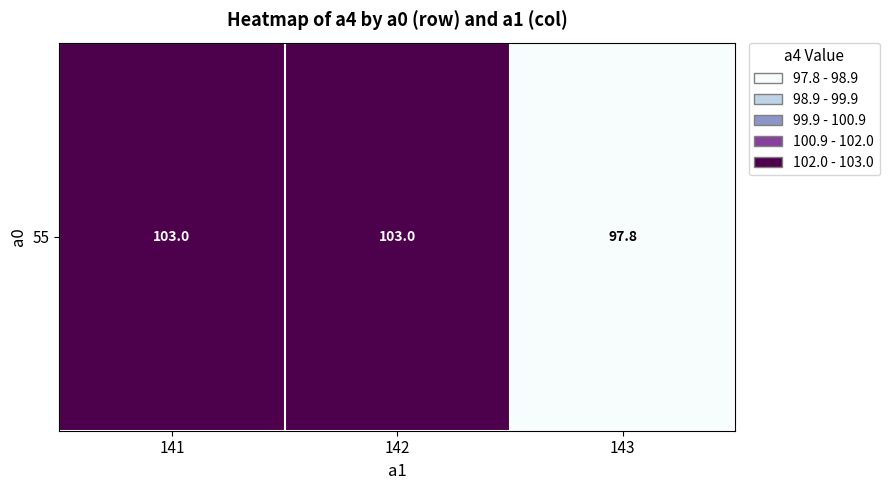

Rank the categories by value from lowest to highest.

143, 141, 142